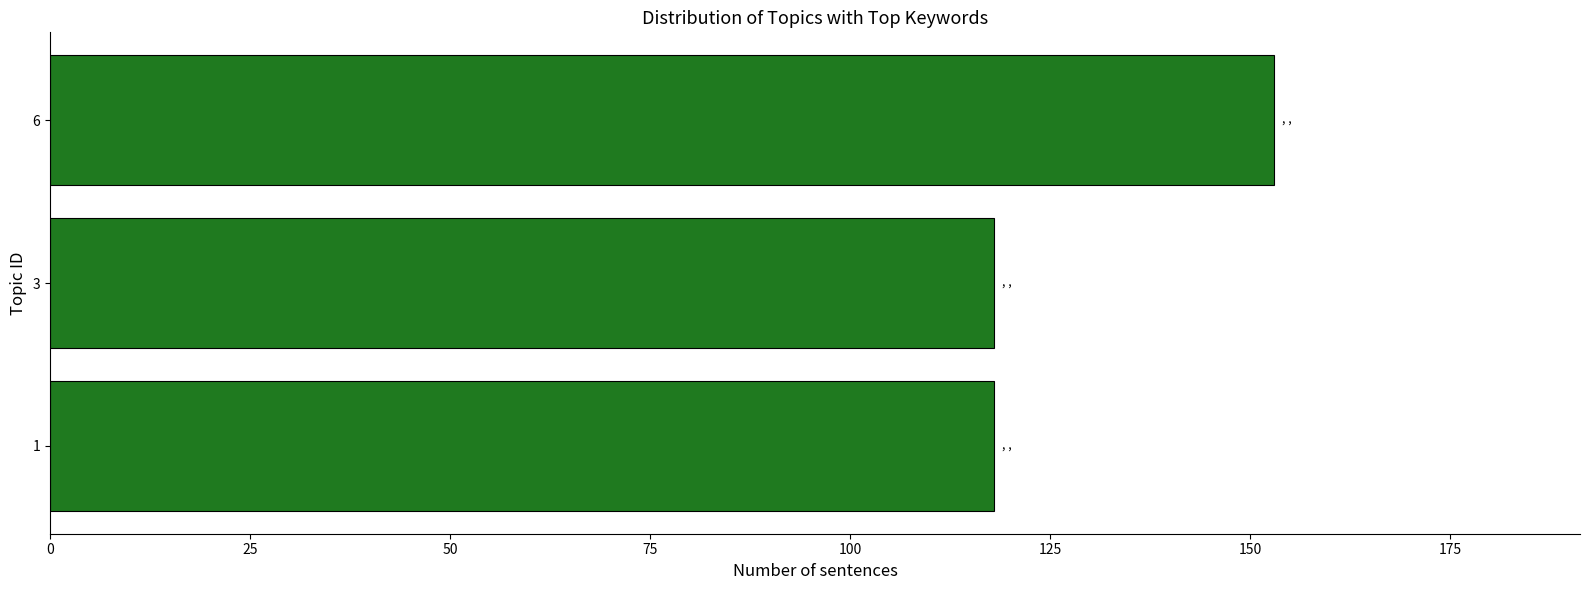

What is the sum of the values at 6 and 1?

271